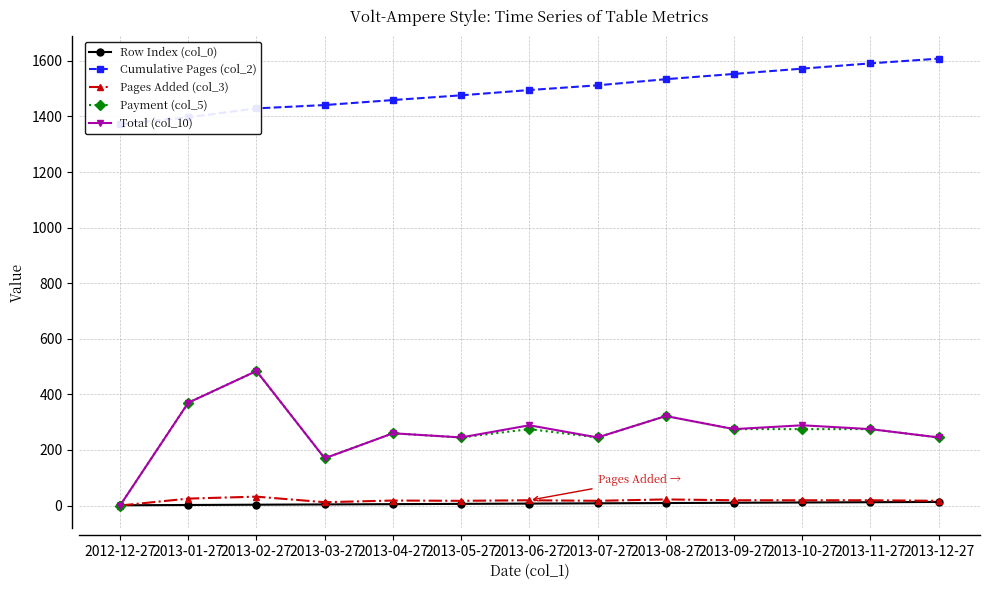

What is the minimum value for Row Index (col_0)?

1.0